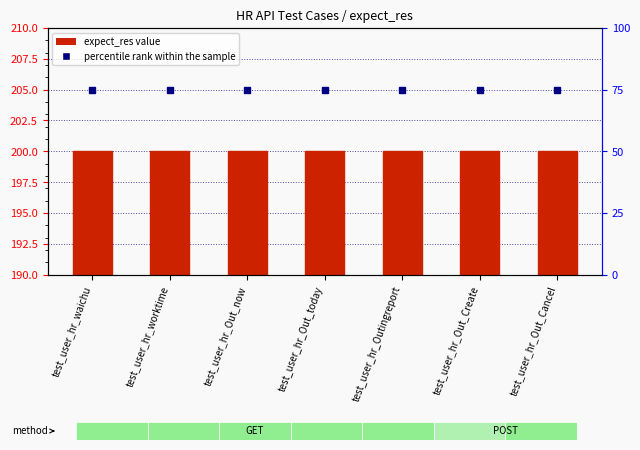

Is it true that percentile rank within the sample equals 41 at test_user_hr_Outingreport?

False